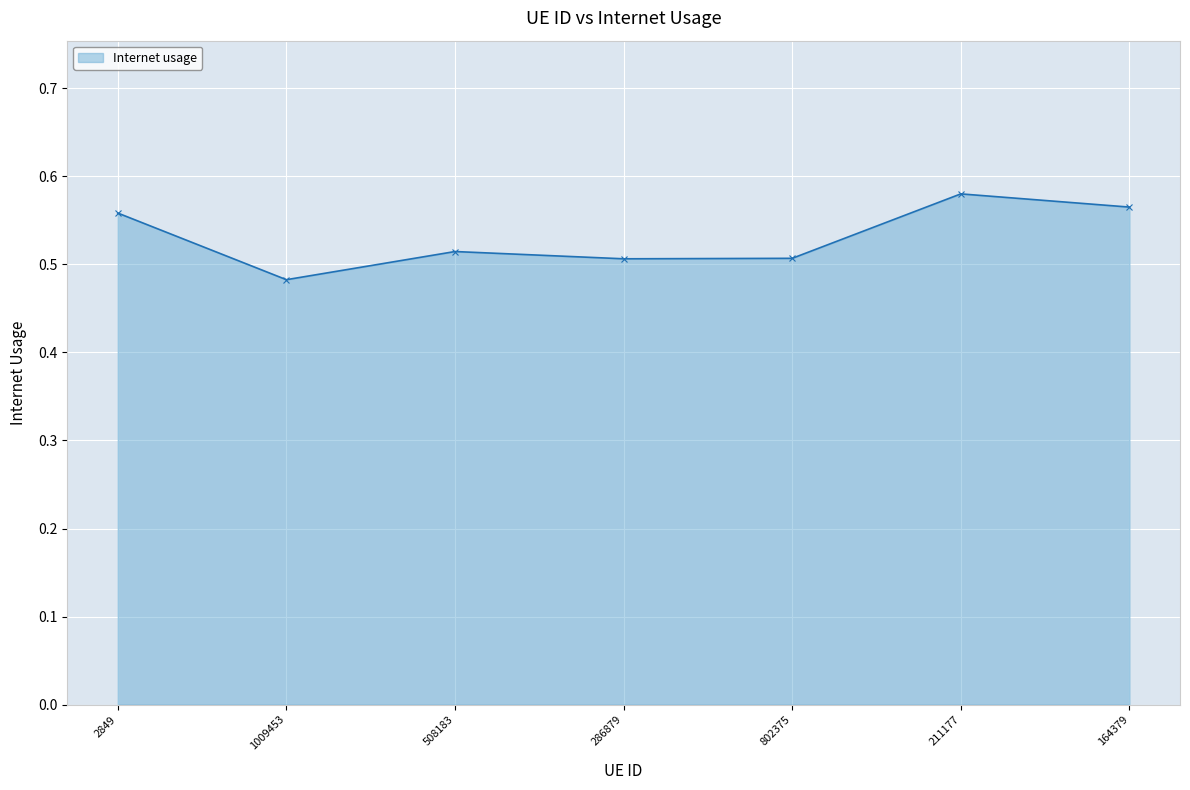

True or false: there are more than 0 points higher than both neighbors.

True